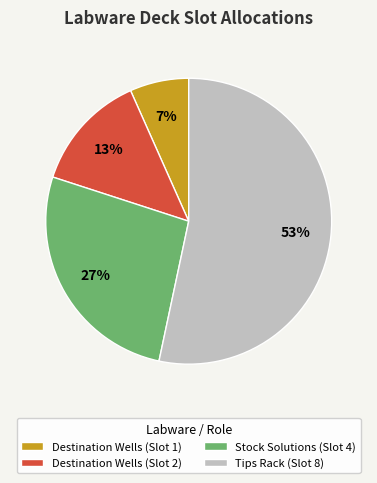

Rank the categories by value from lowest to highest.

Destination Wells (Slot 1), Destination Wells (Slot 2), Stock Solutions (Slot 4), Tips Rack (Slot 8)